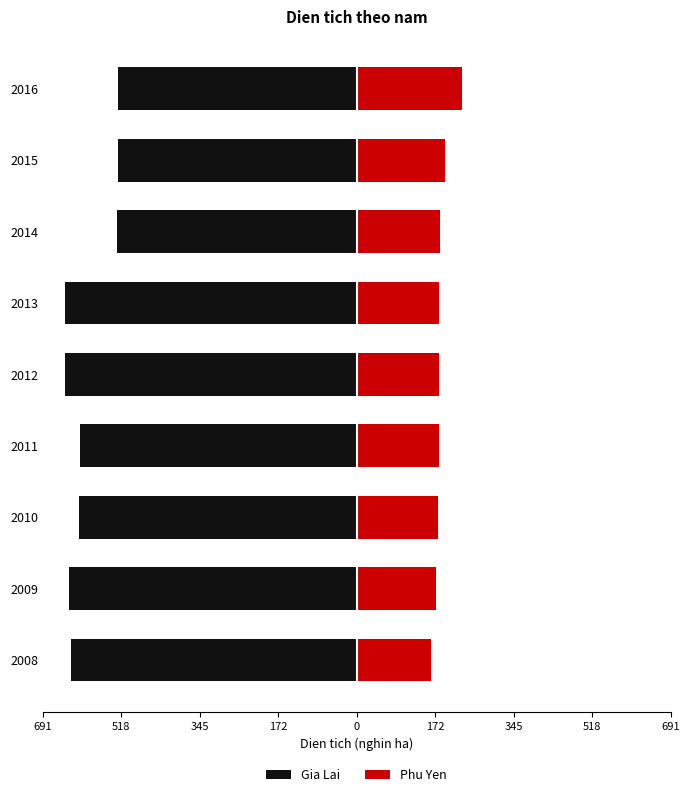

Does the chart contain stacked bars?

No